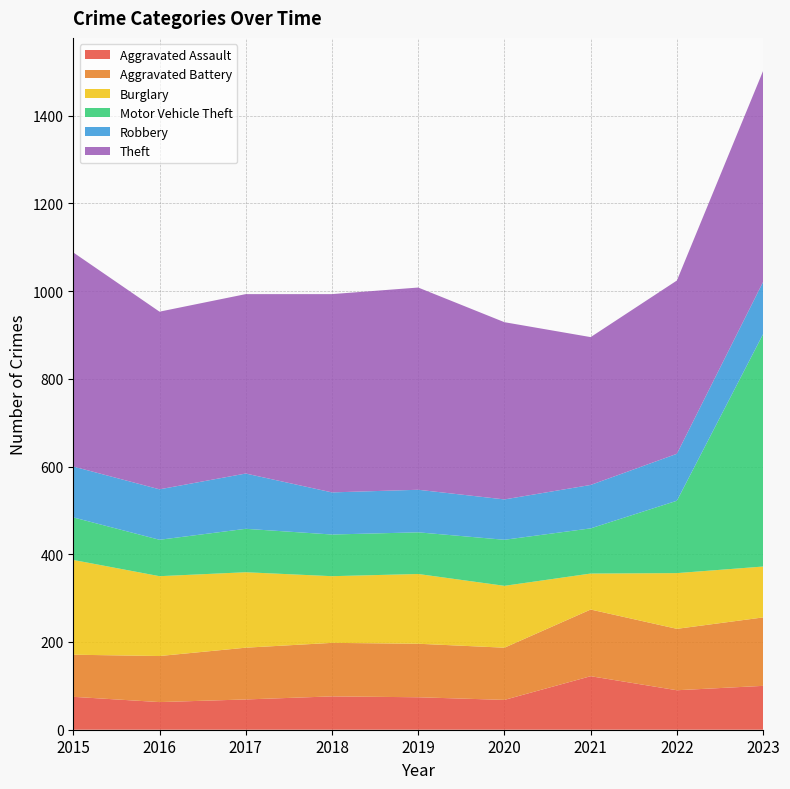

Reading left to right, list all the values displayed in this chart.

Aggravated Assault: 75	63	69	76	74	68	122	90	100
Aggravated Battery: 96	105	118	122	122	119	152	140	156
Burglary: 216	182	172	152	159	141	82	127	116
Motor Vehicle Theft: 97	83	99	95	95	105	103	165	530
Robbery: 116	115	126	96	97	92	99	107	119
Theft: 488	405	409	452	461	404	337	395	481